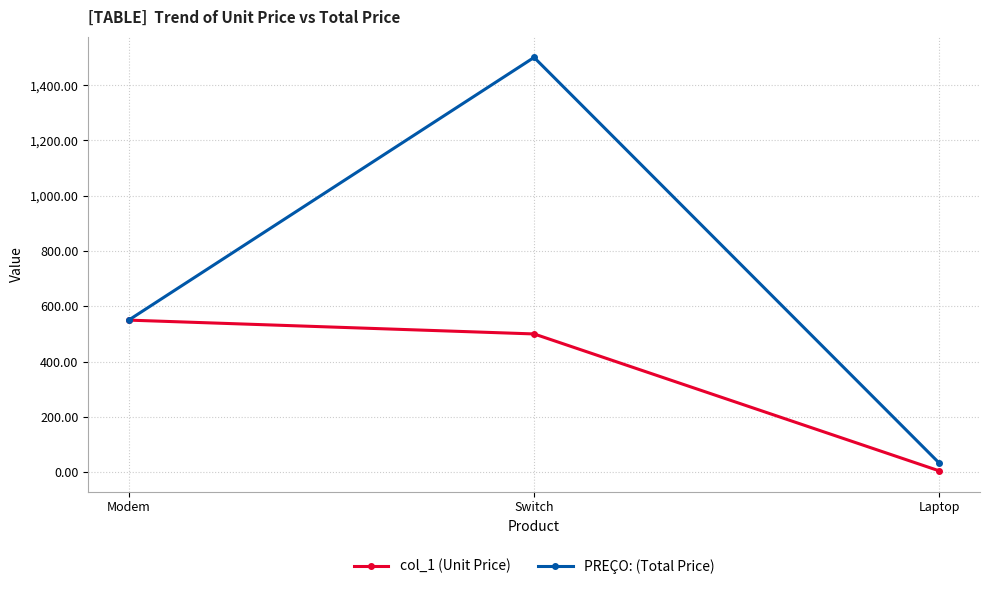

List the series in order of their overall mean, lowest first.

col_1 (Unit Price), PREÇO: (Total Price)